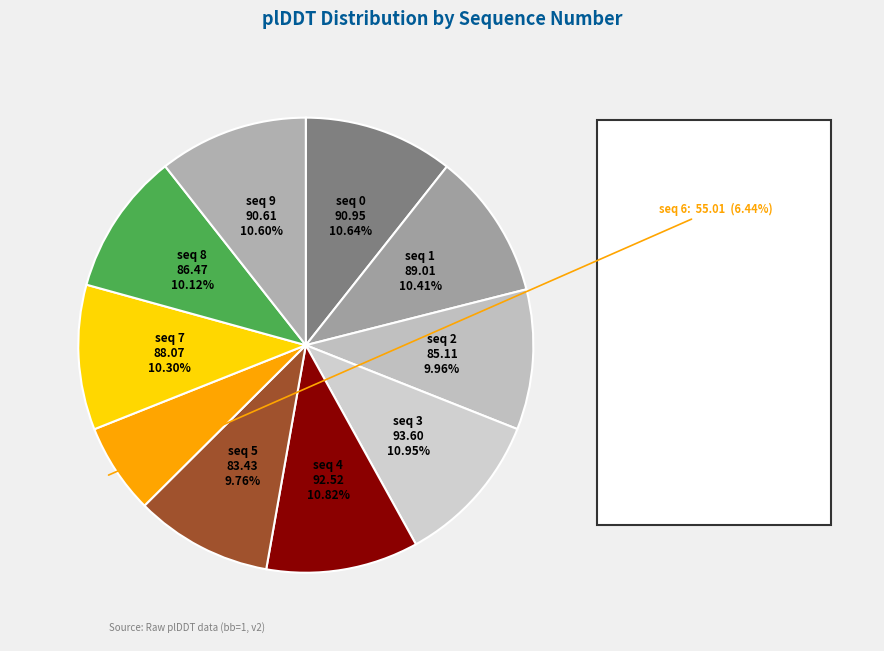

To the nearest percent, what is the difference between the largest and smallest slice percentages?

5%